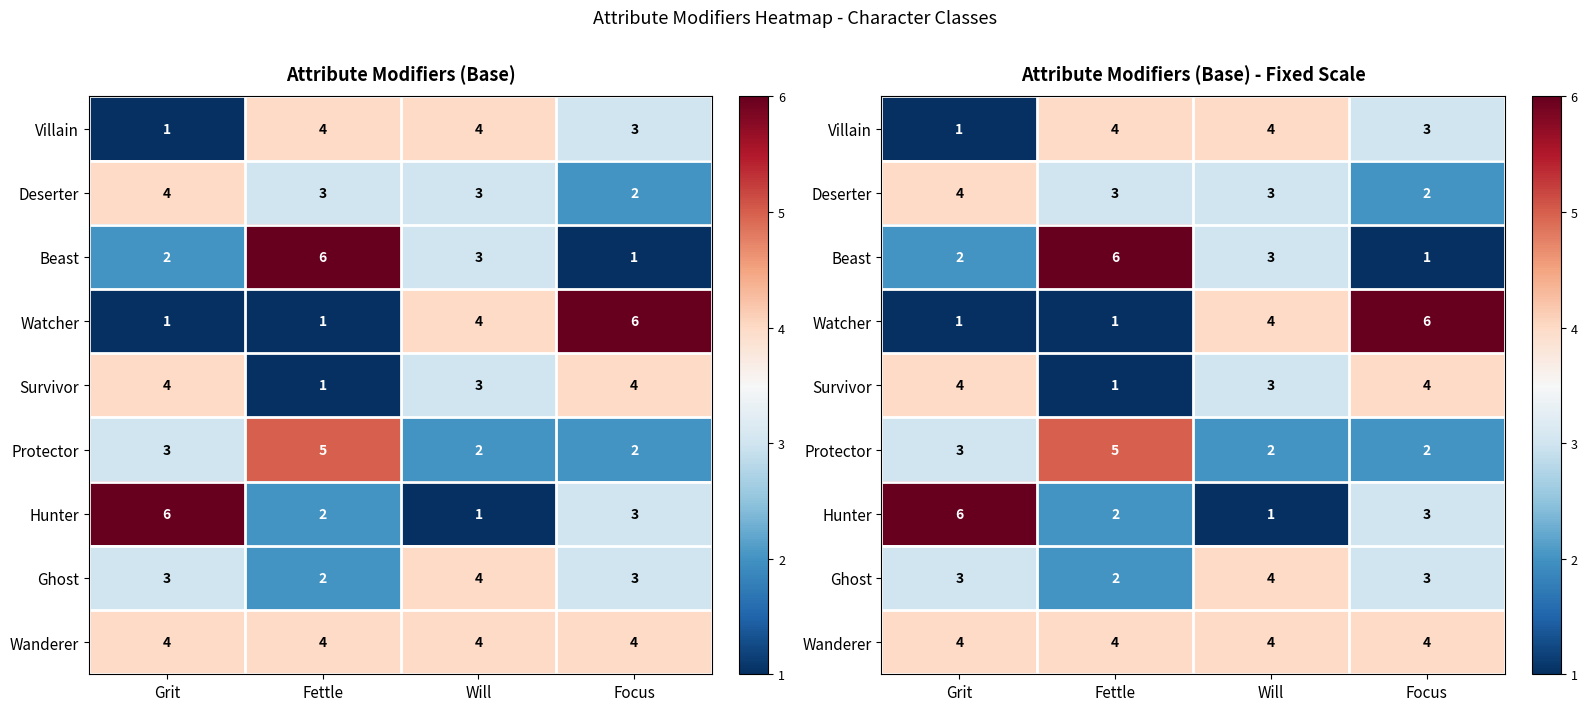

True or false: Watcher has a value of 6 at Focus.

True